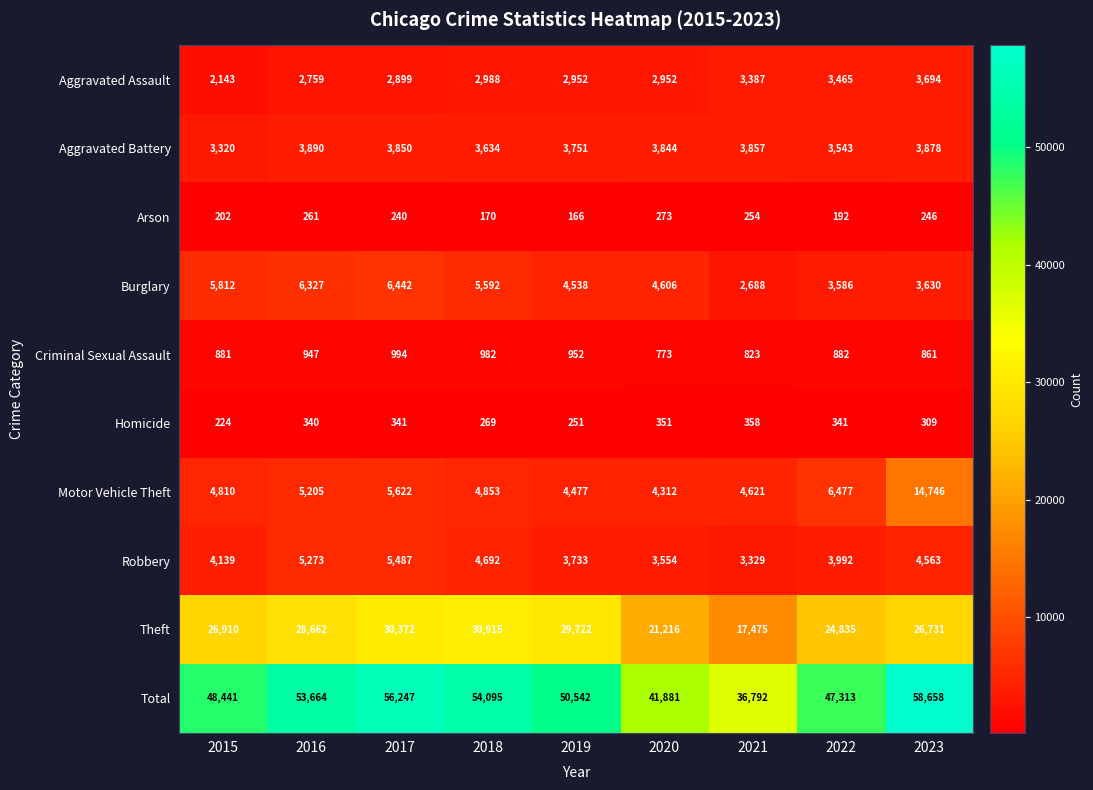

What is the difference between the maximum and minimum values in the Arson series?

107